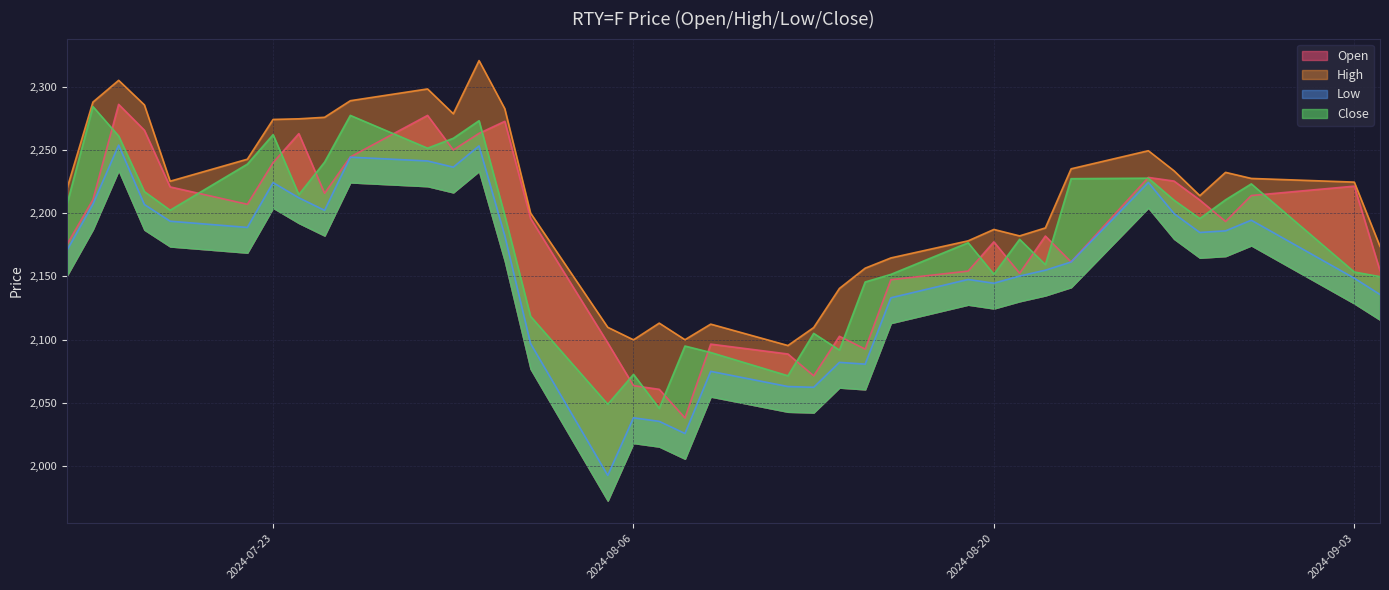

What is the label of the 29th point from the right?

2024-07-25